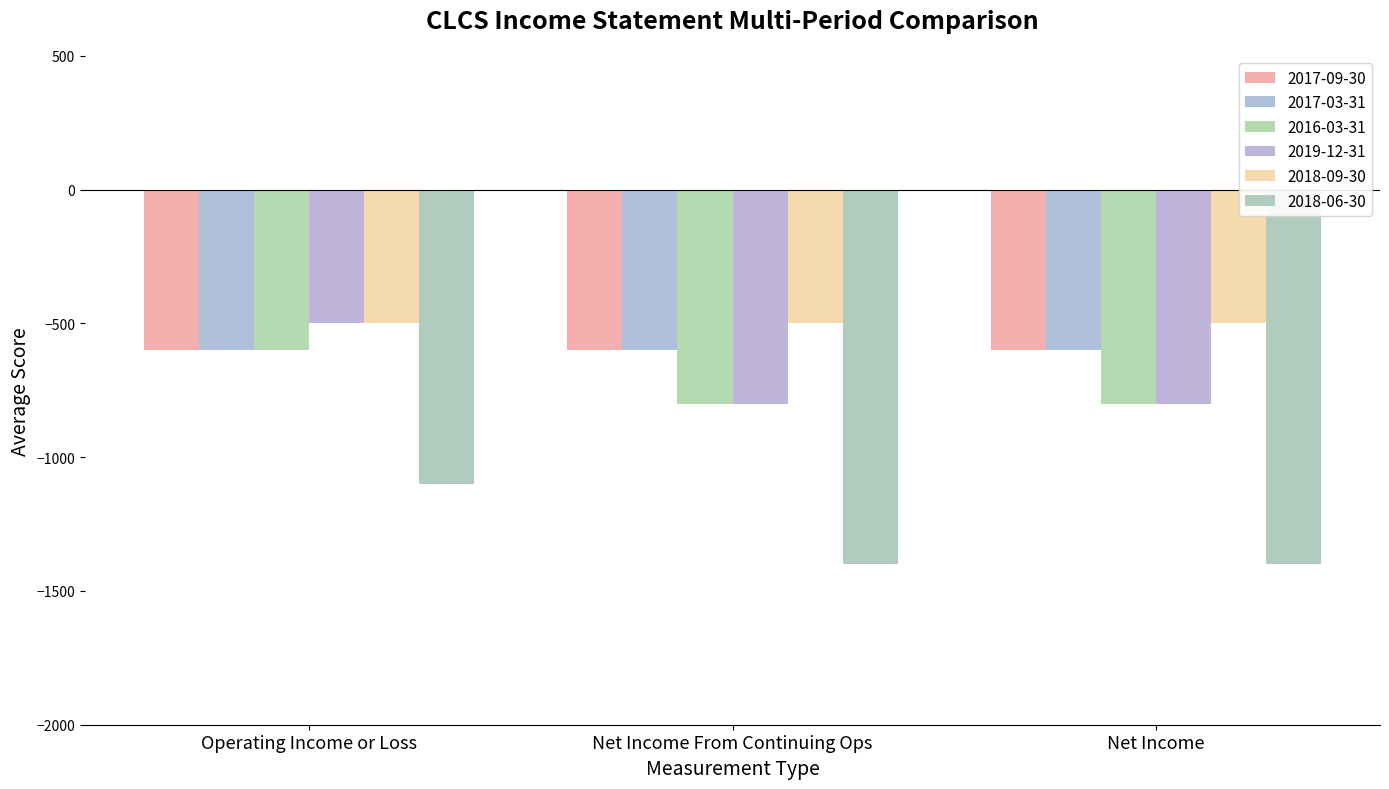

What is the label of the 1st bar from the right?

Net Income